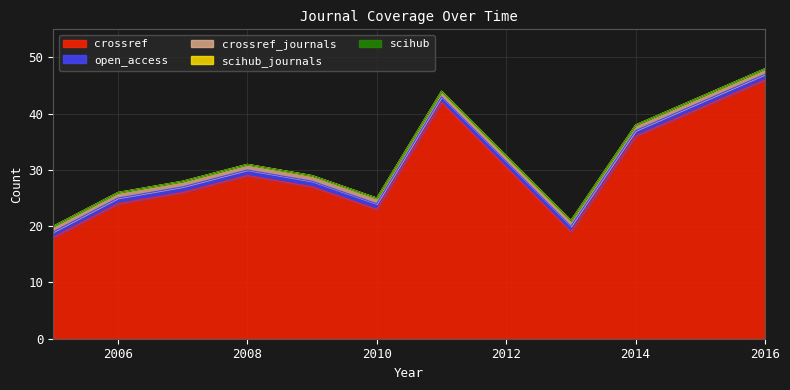

What is the total value across all series at 2008?

31